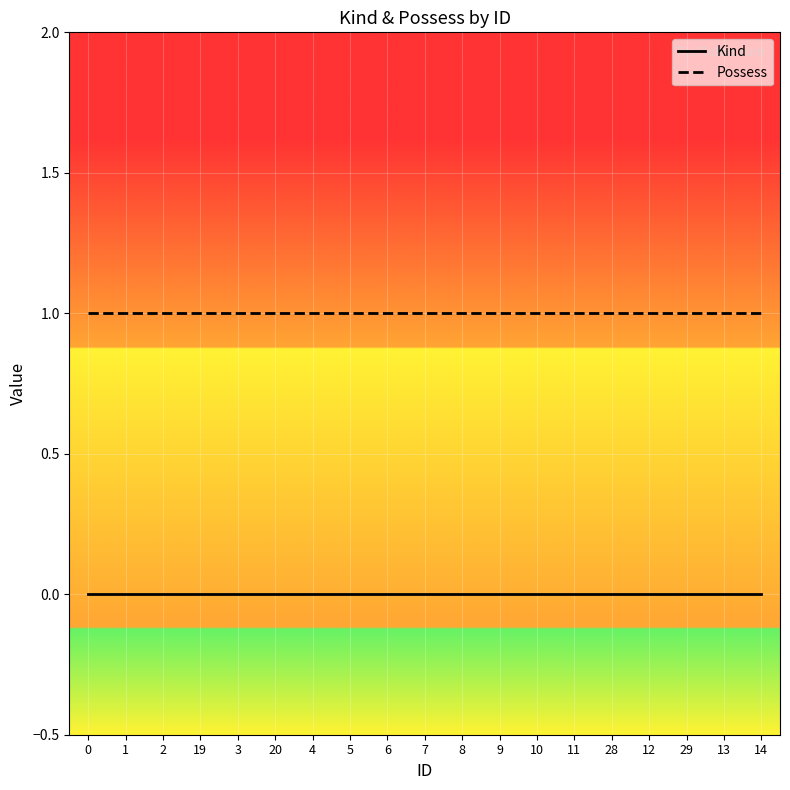

True or false: Possess and Kind cross at least once.

False